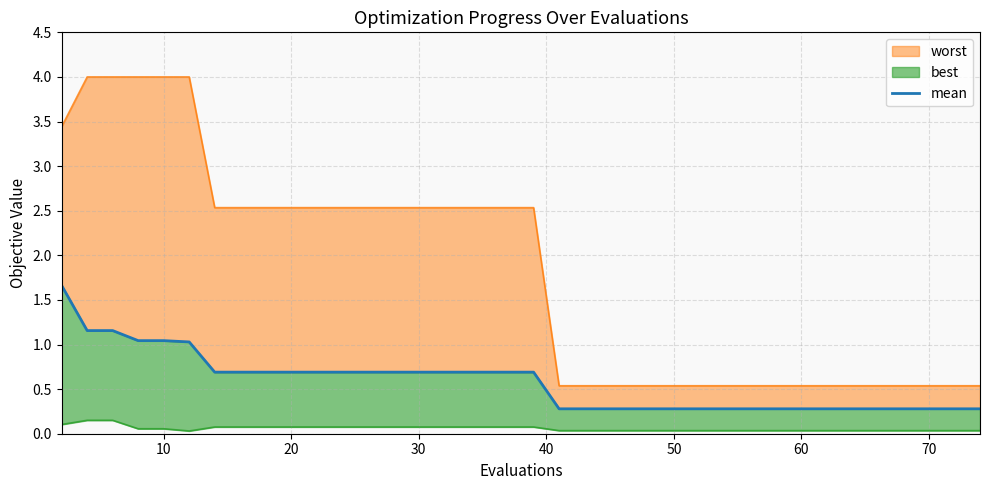

What is the difference between the maximum and second lowest values?

1.4